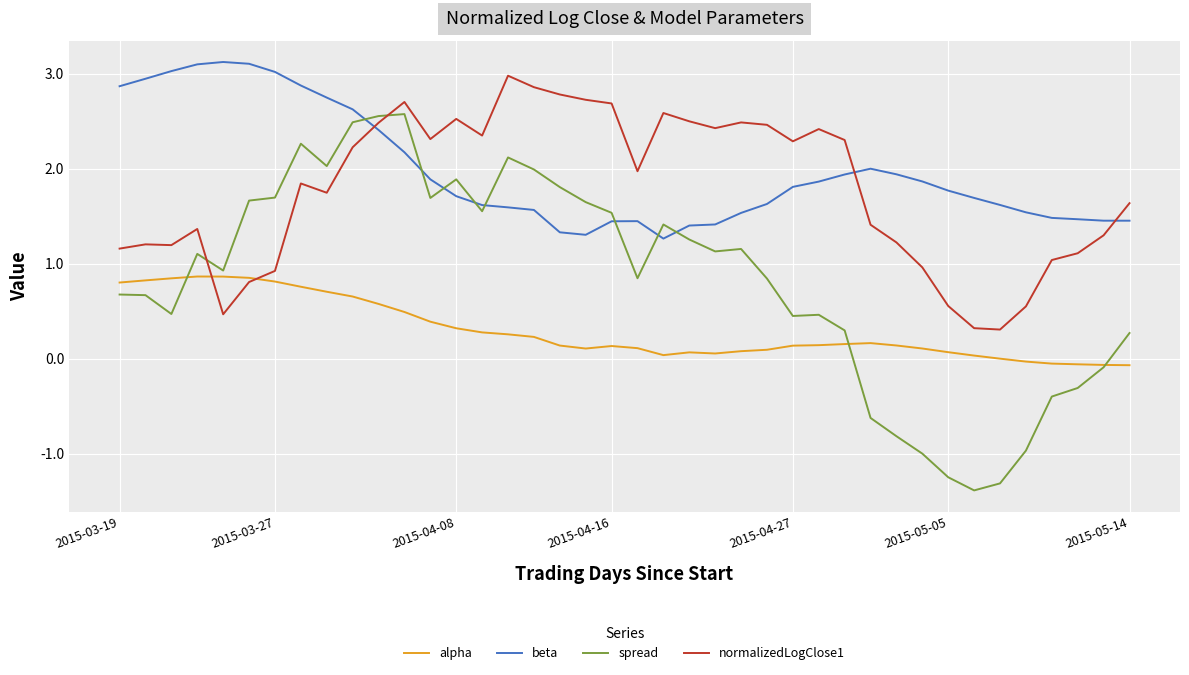

Which series has the largest range (max minus min)?

spread